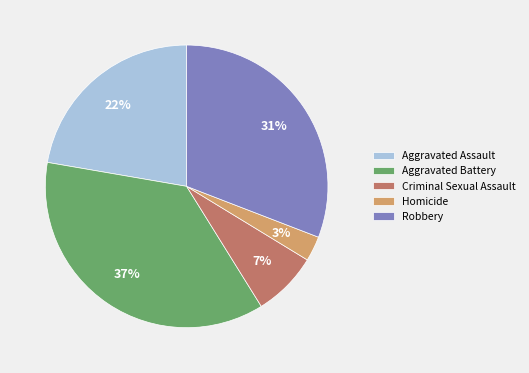

Which slice is the largest?

Aggravated Battery